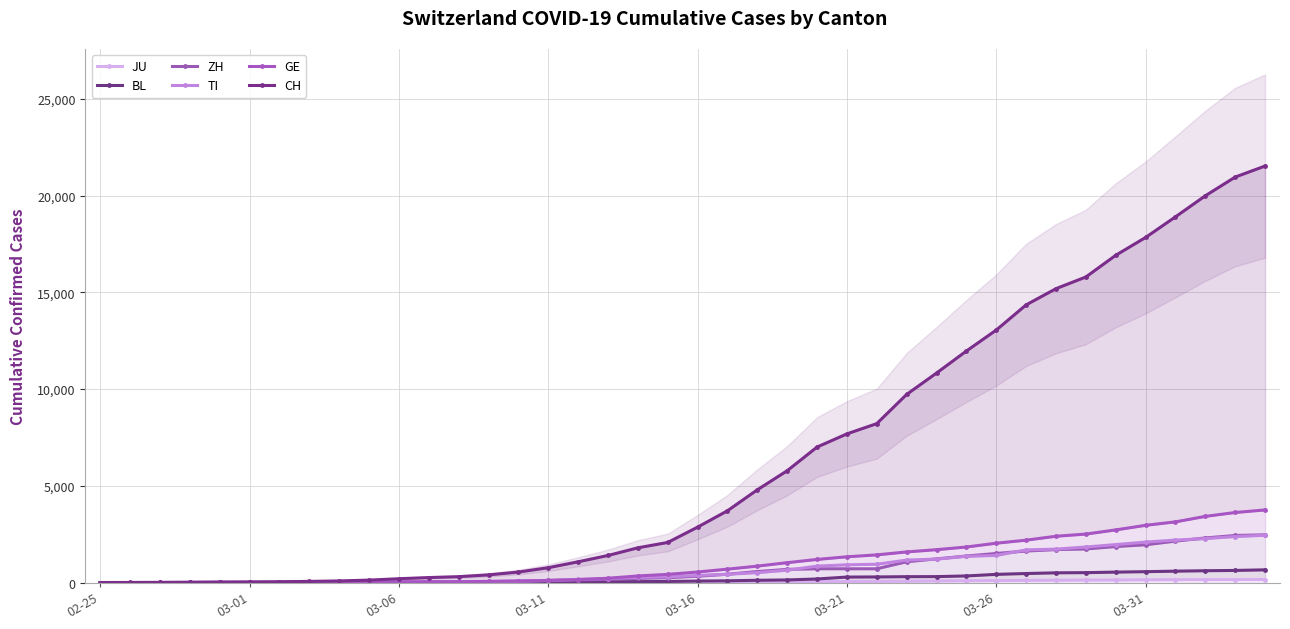

How many lines are shown in the chart?

6